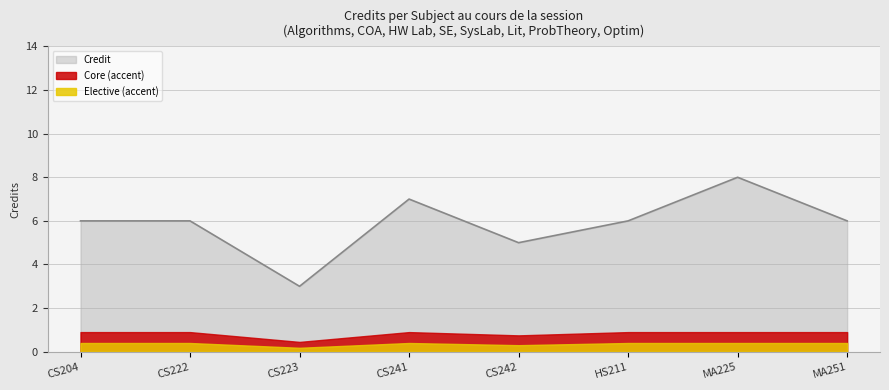

How many values are below 6?

2